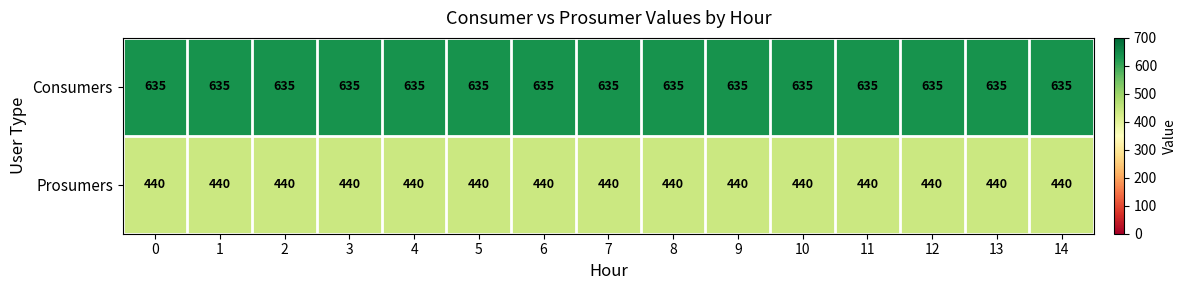

At how many categories does at least one series exceed 594?

15